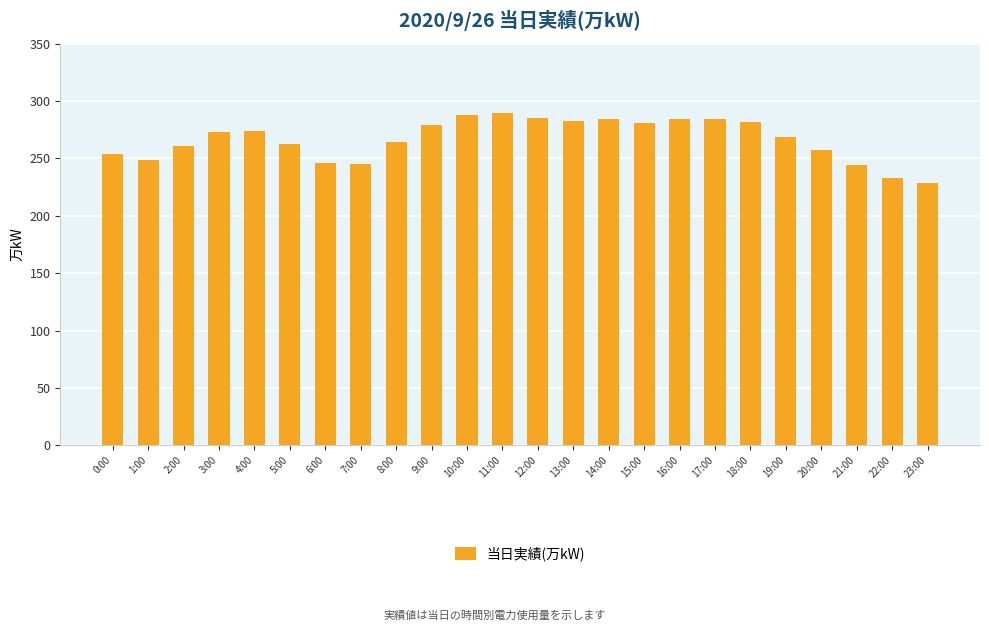

What is the average value?

267